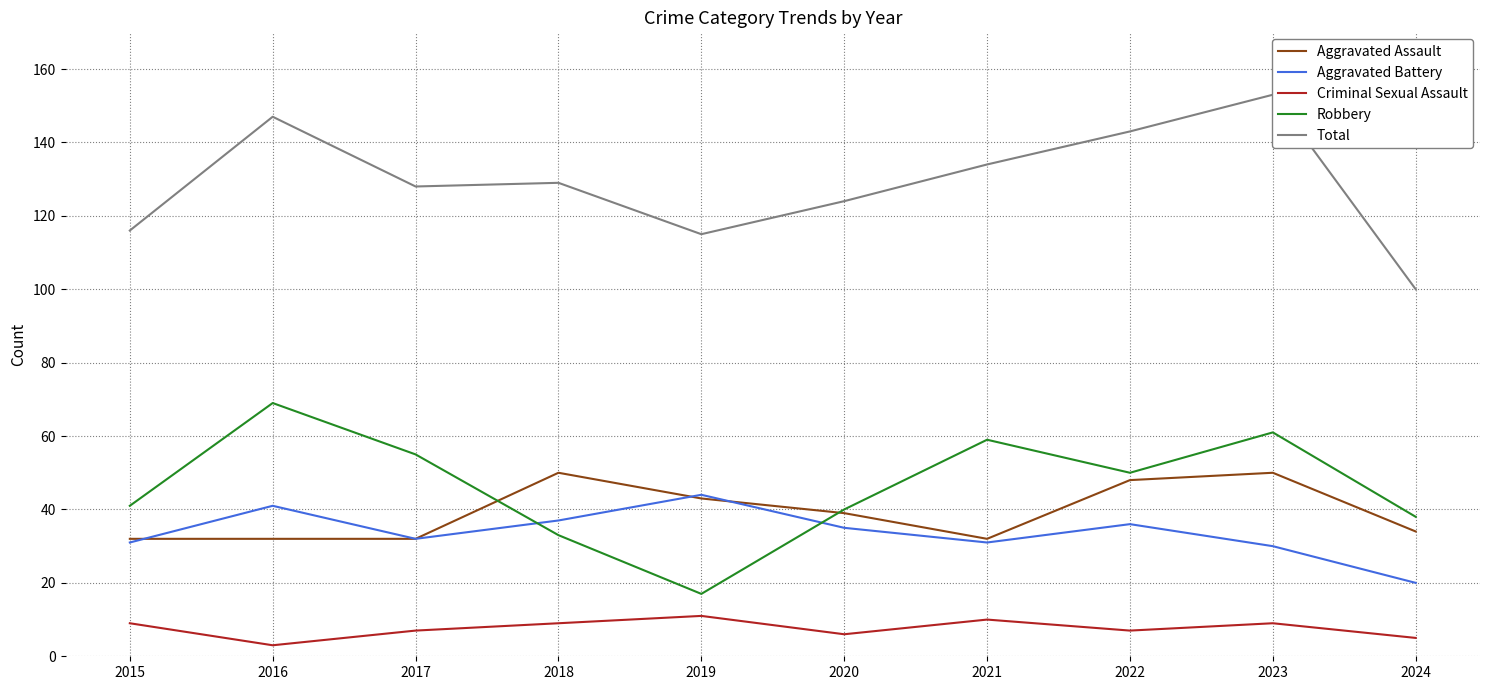

Which series has the widest spread of values?

Total